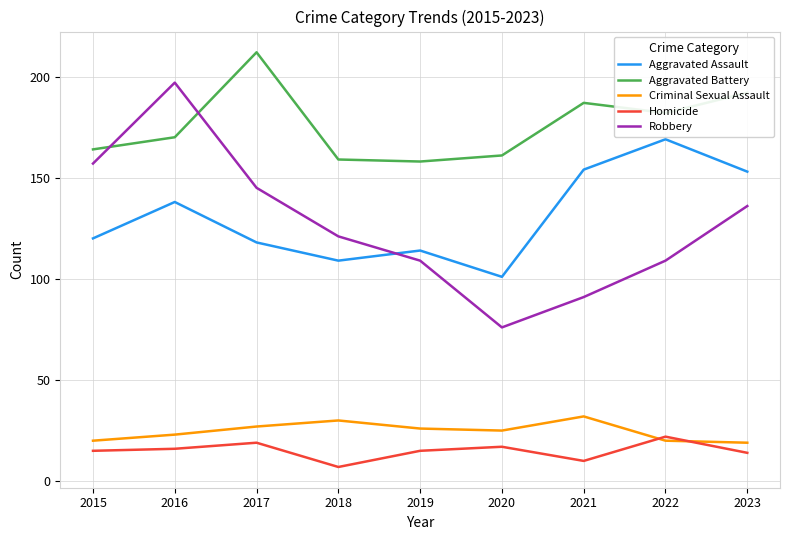

What is the difference between the second highest and second lowest values in the Robbery series?

66